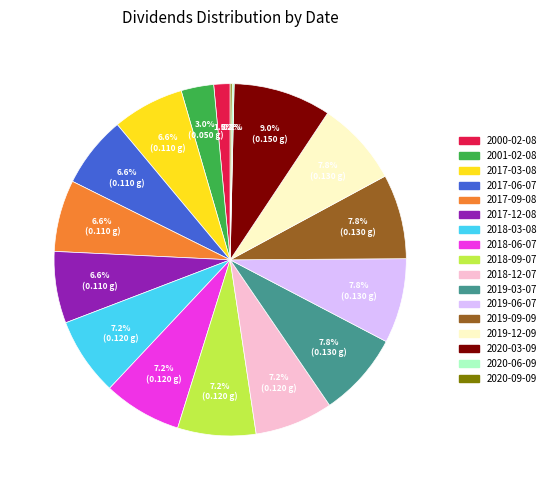

Is it true that 2017-12-08 is 18% of the pie?

False